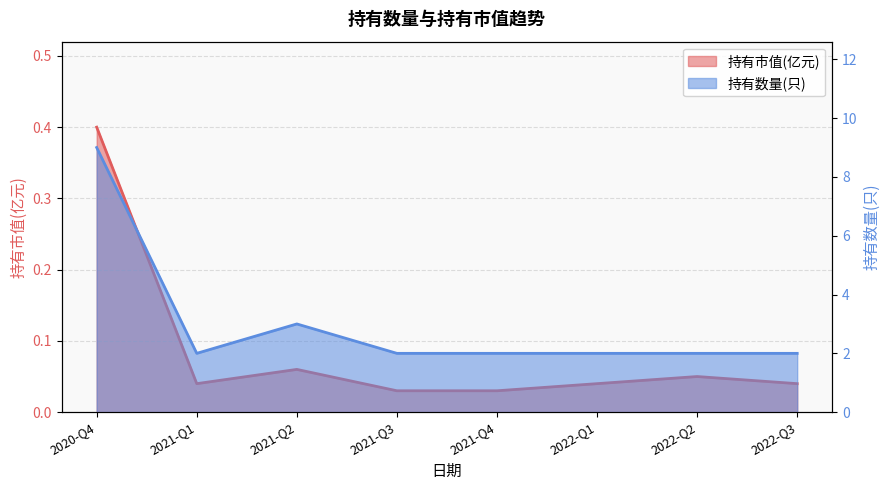

What is the sum of all 持有数量(只) values?

24.0